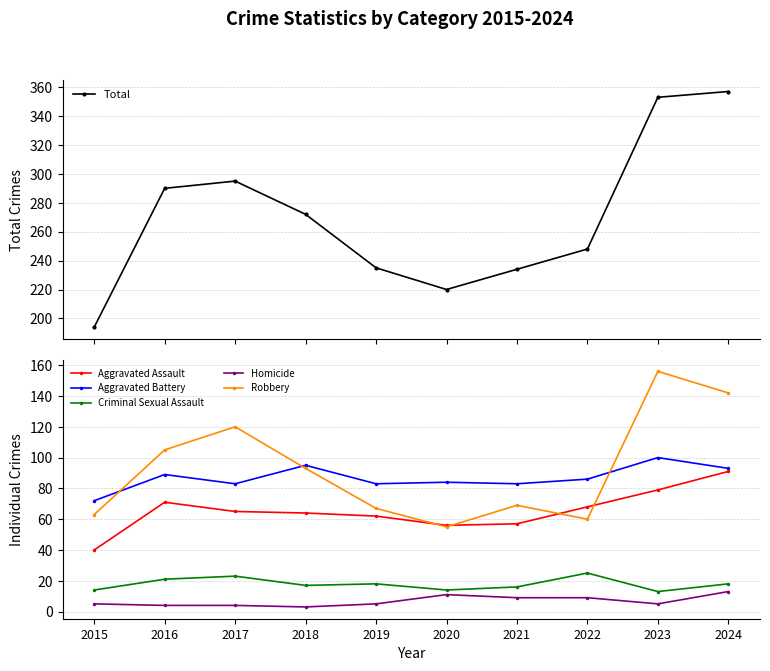

What is the value of the Homicide point at the 2nd from the left?

4